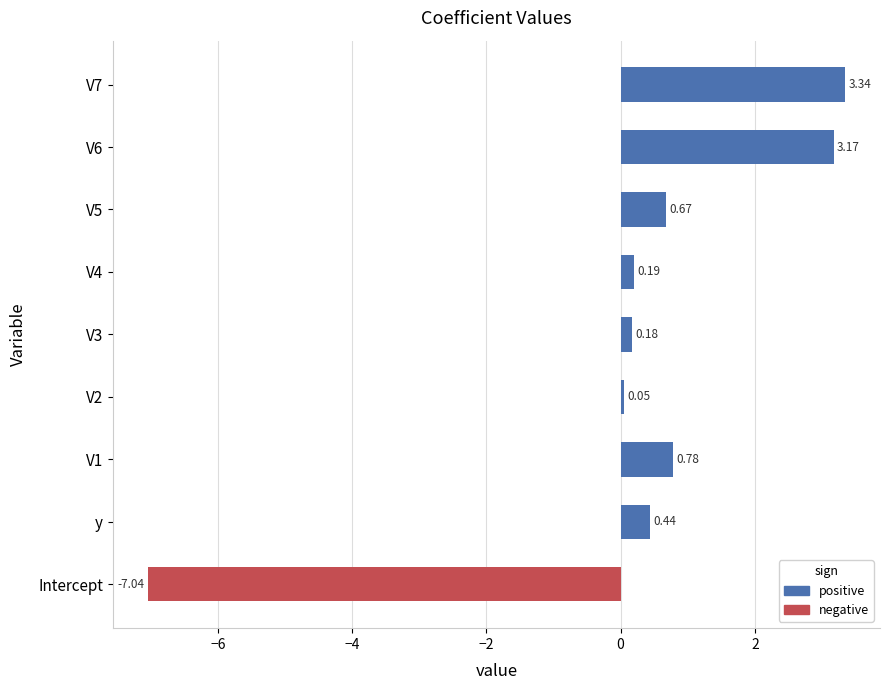

List the labels in order of value, smallest first.

Intercept, V2, V3, V4, y, V5, V1, V6, V7